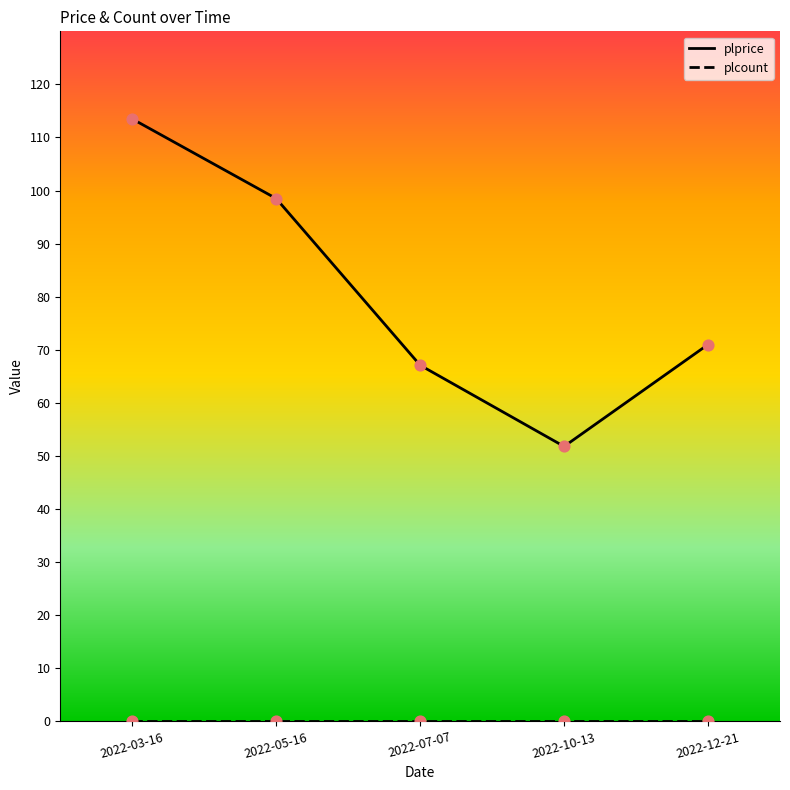

What is the total value across all series at 2022-07-07?

67.1